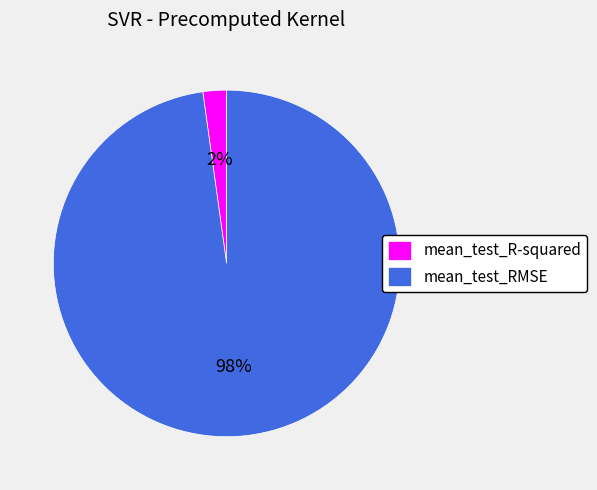

Count the number of slices in the pie.

2